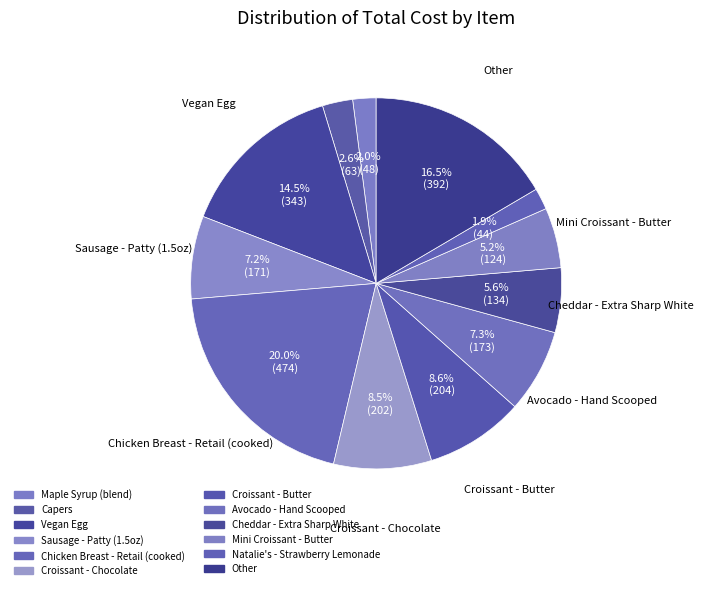

Approximately how many times larger is the value at Capers compared to Vegan Egg?

0.2